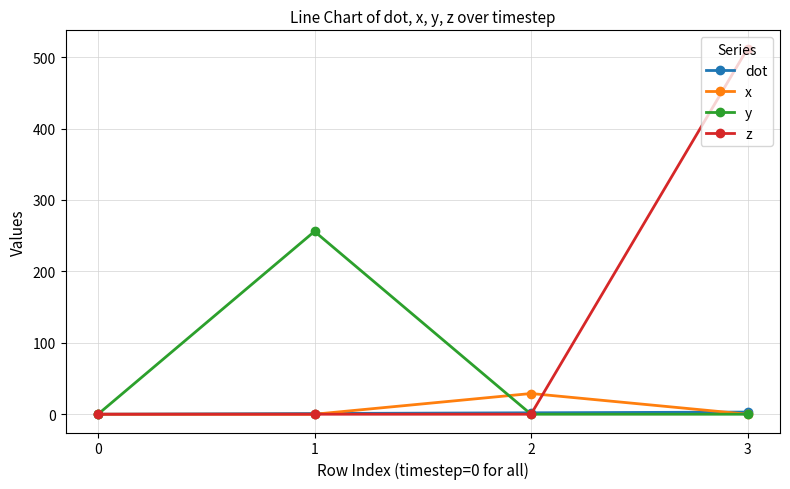

What is the sum of all y values?

256